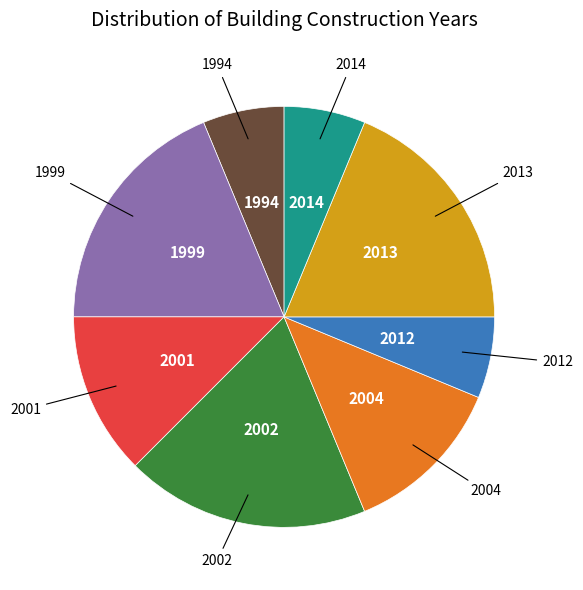

Is there any slice that represents more than half of the pie?

No